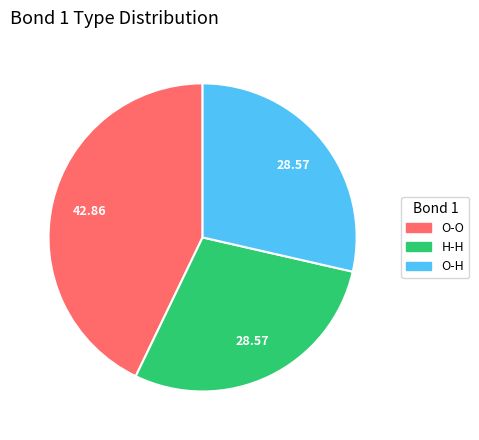

Is there a majority slice in this chart?

No